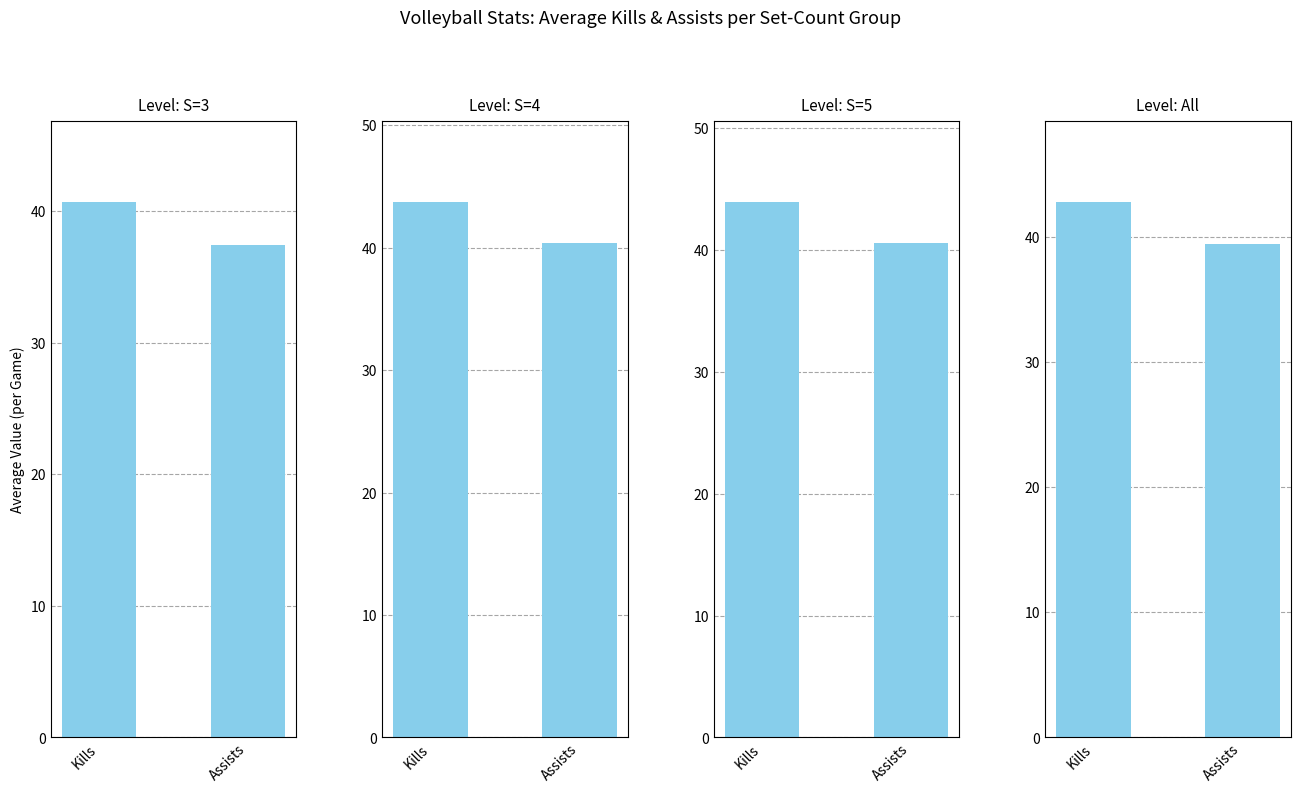

What is the difference between the Level: S=5 values at Assists and Kills?

3.4